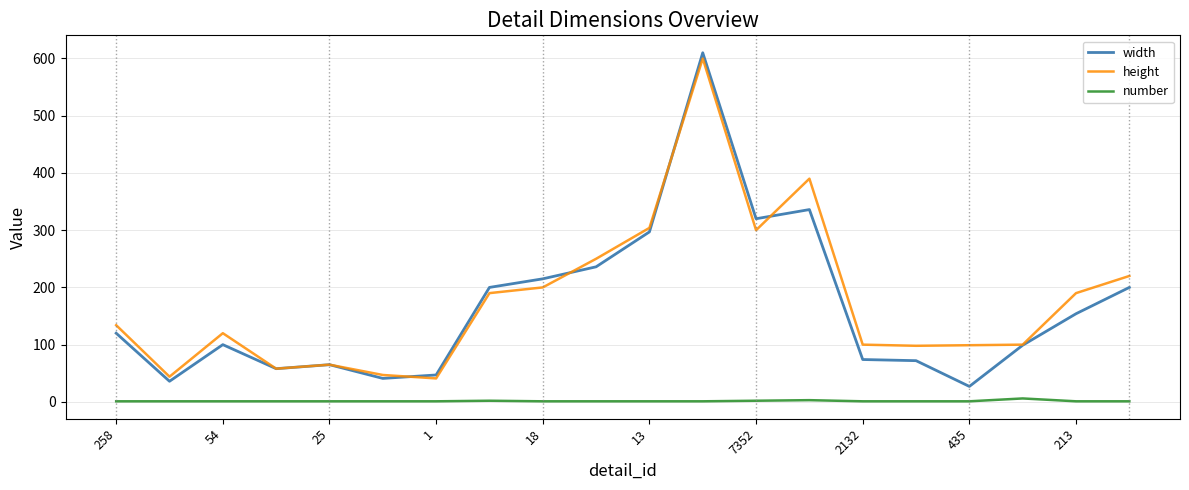

True or false: number and width intersect in this chart.

False